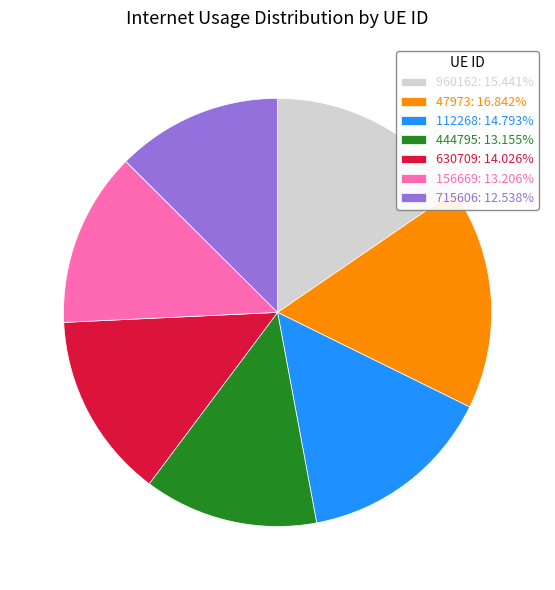

How many segments does this pie chart have?

7